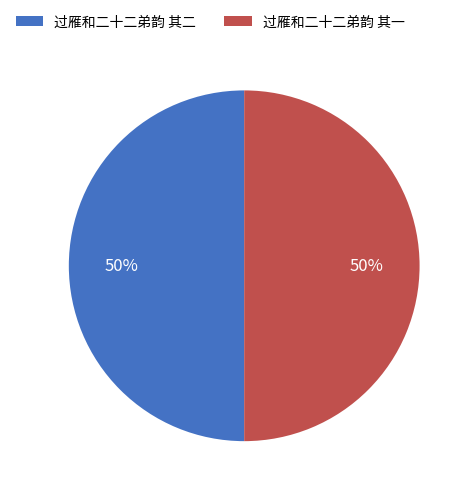

To the nearest percent, what is the combined percentage of 过雁和二十二弟韵 其二 and 过雁和二十二弟韵 其一?

100%